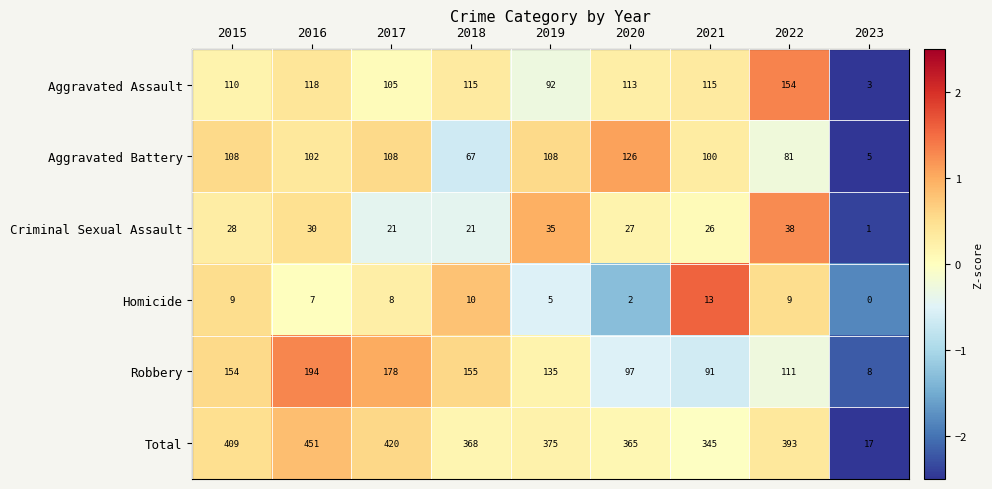

What is the total value across all series at 2017?

840